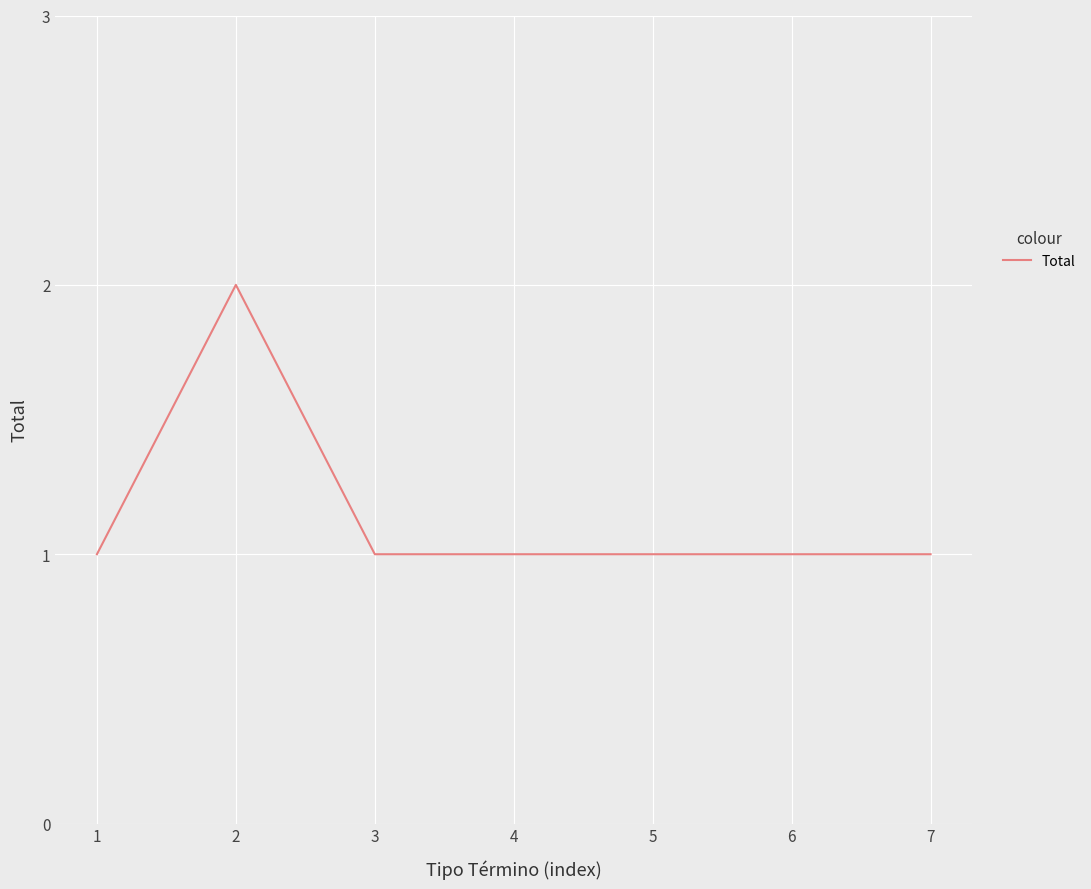

The chart shows a value of 1 at 4. True or false?

True